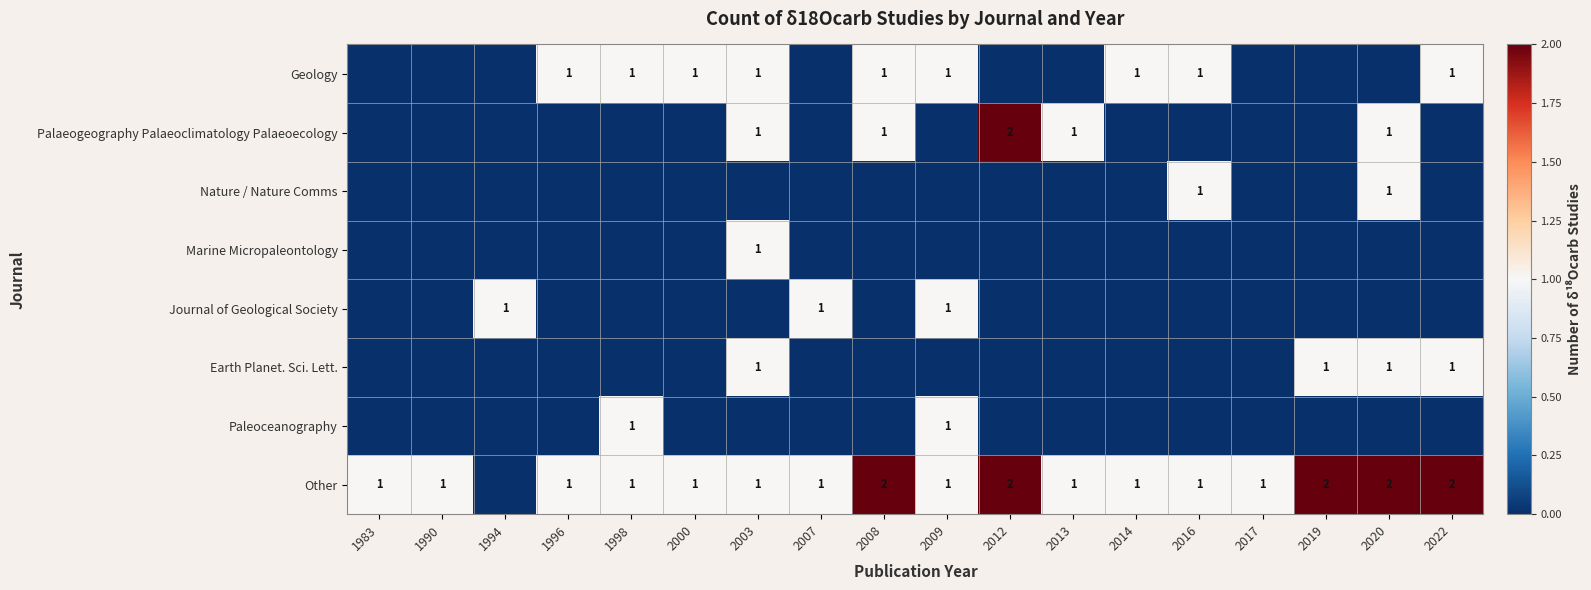

The value of Other at 2016 is 1. True or false?

True